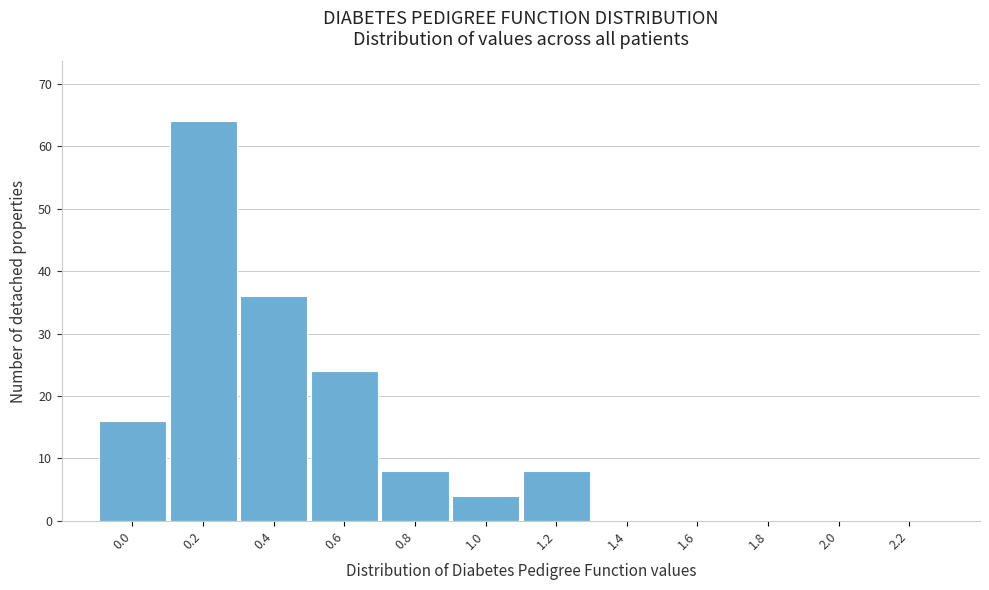

Reading left to right, what are all the values shown in this chart?

0.0=16	0.2=64	0.4=36	0.6=24	0.8=8	1.0=4	1.2=8	1.4=0	1.6=0	1.8=0	2.0=0	2.2=0